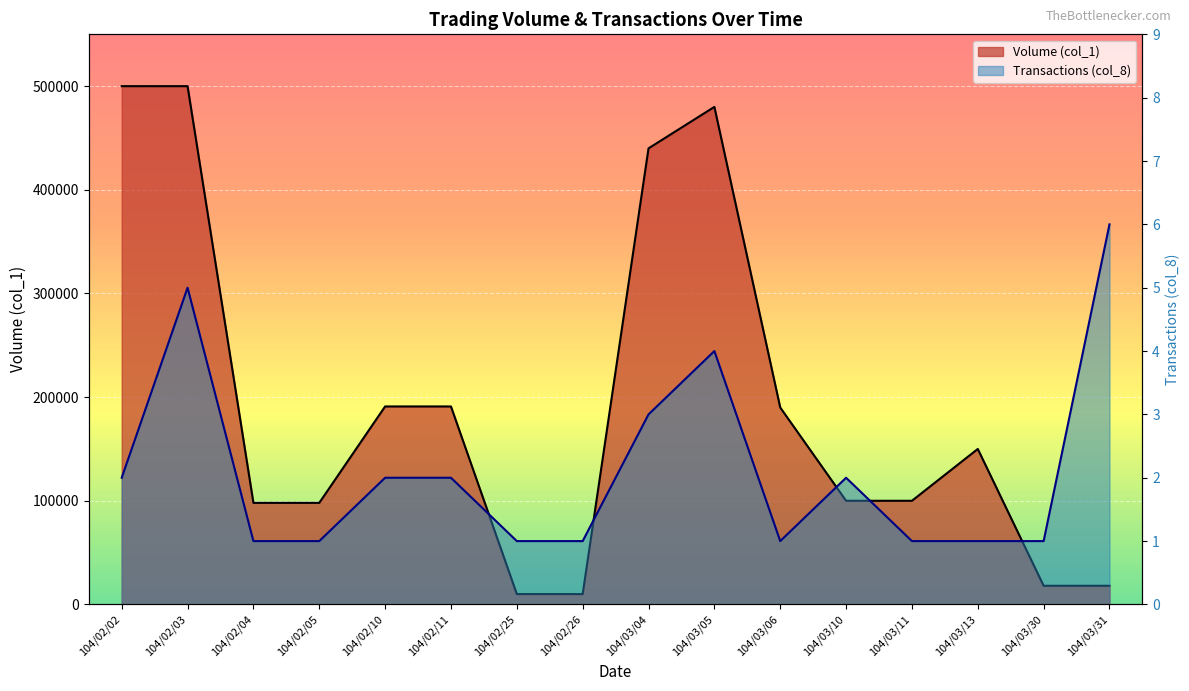

The Transactions (col_8) series shows 2 at 104/03/05. True or false?

False